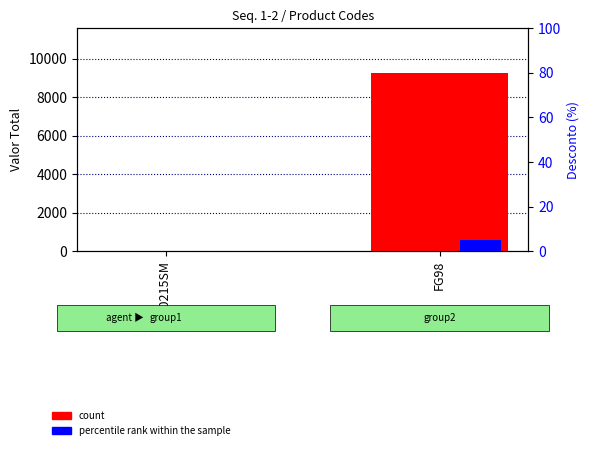

How many distinct data groups are displayed?

2